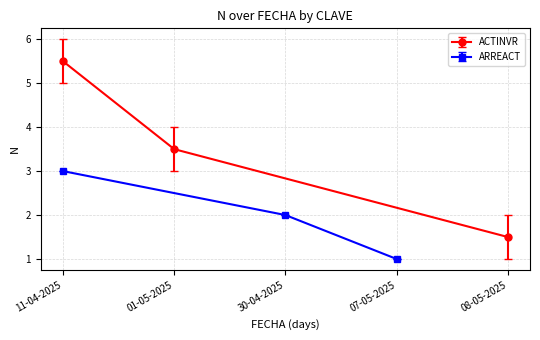

What is the difference between the maximum and second lowest values?

2.0